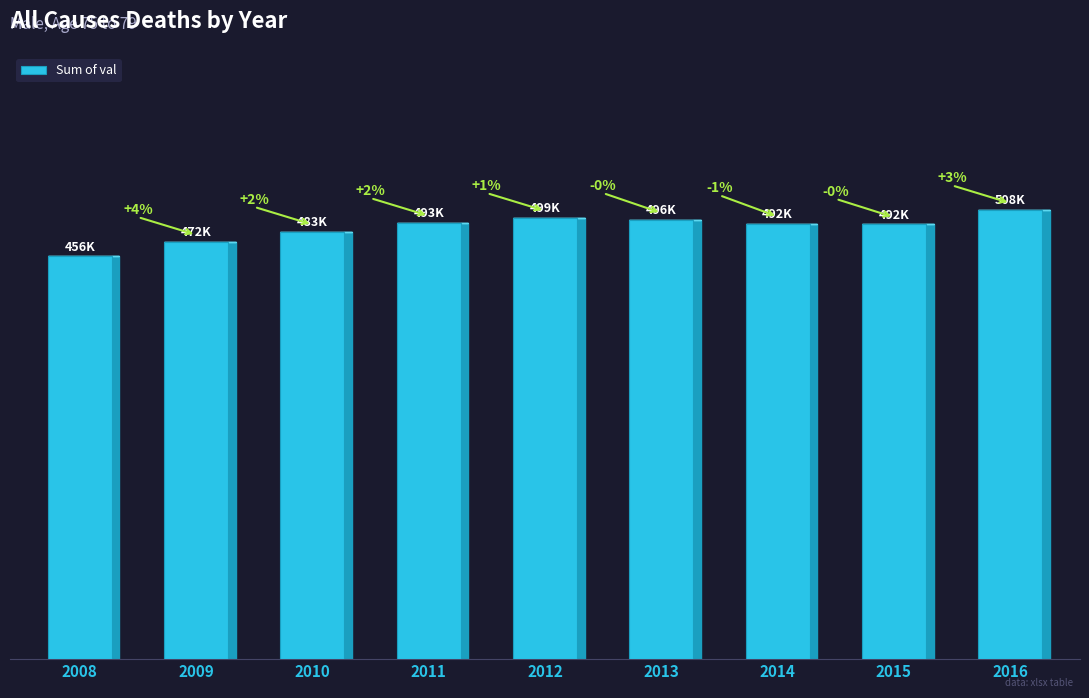

At which label is the value closest to 481539?

2010